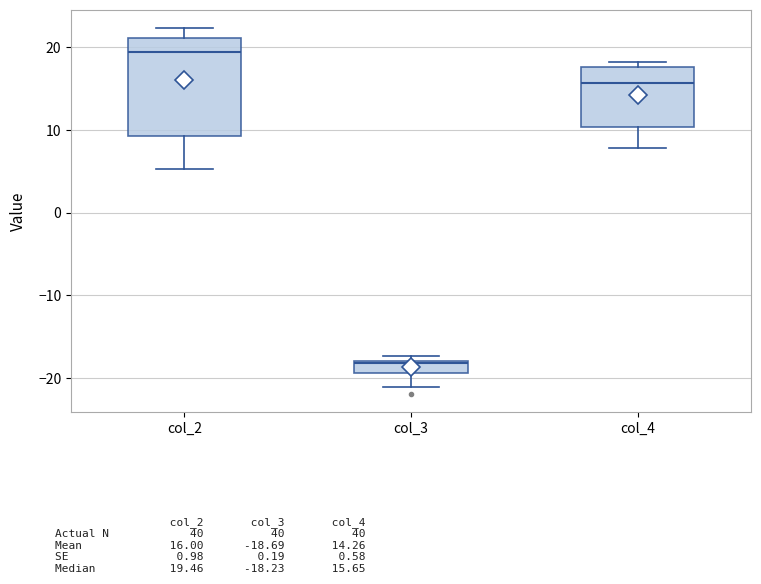

Where does the median line of the box for col_2 sit on the y-axis? The values are not printed on the chart, so give them approximately, as read against the axis.

19